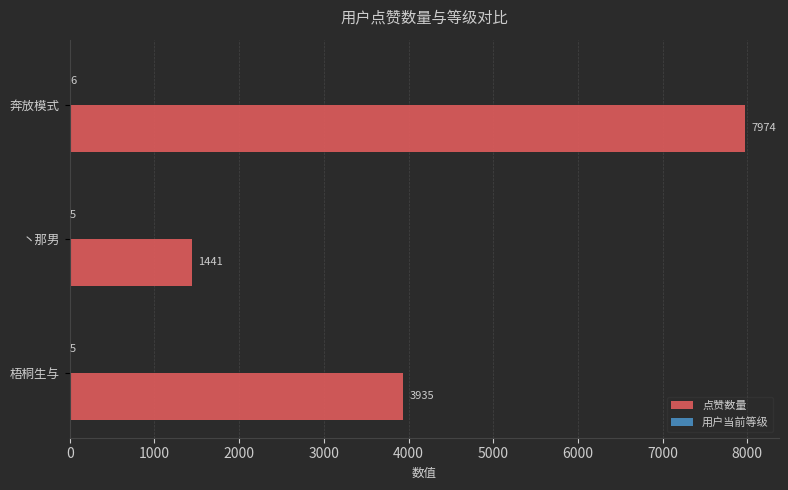

What value does the 点赞数量 series have at 梧桐生与, to the nearest 10?

3940